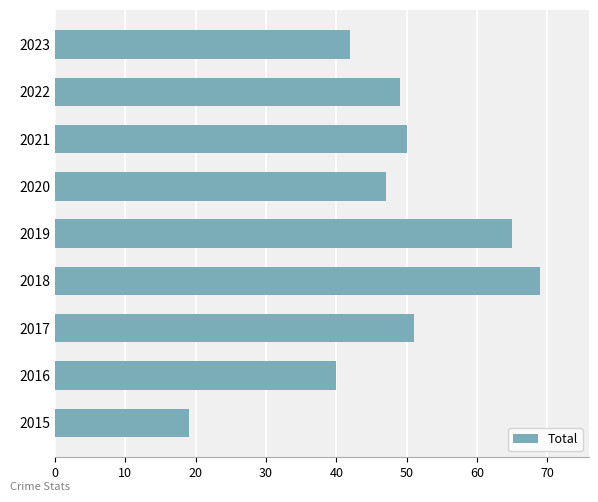

What is the change in value from 2019 to 2023?

-23